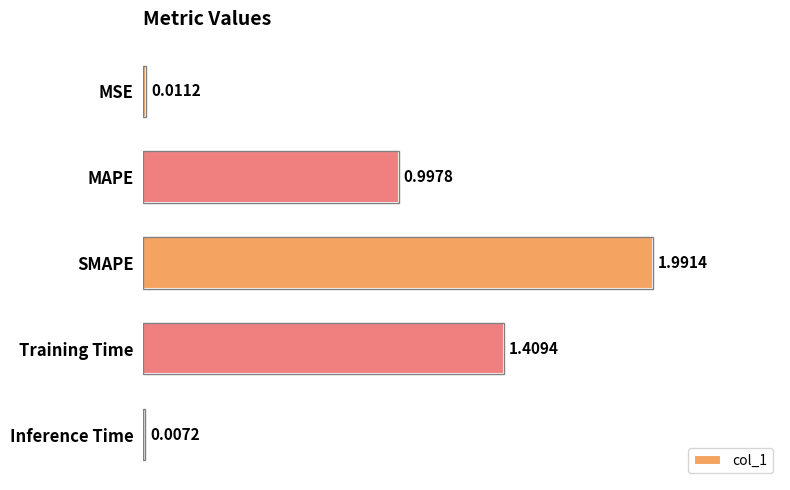

At which category does the chart reach its peak across all series?

SMAPE